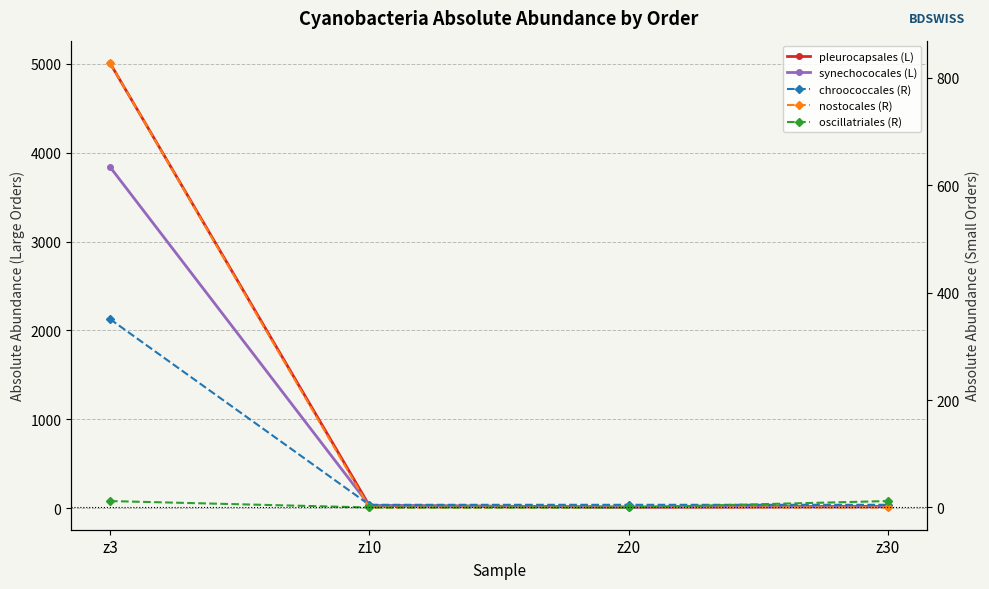

At which label is synechococales (L) closest to 1924?

z10